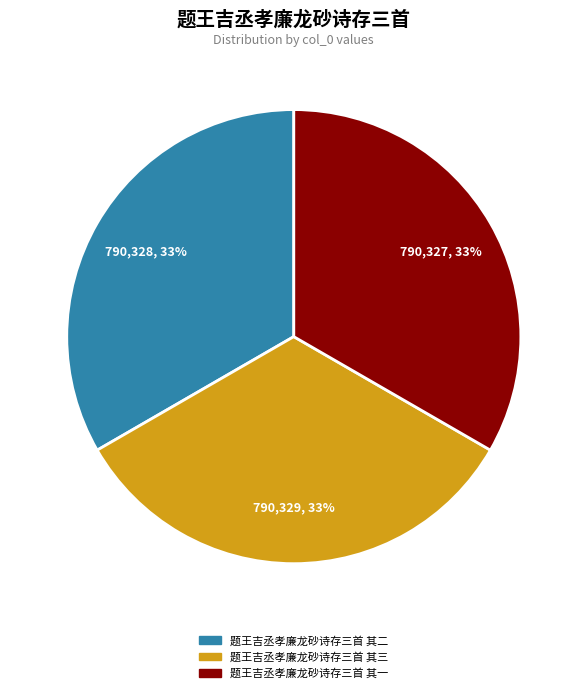

To the nearest percent, what portion does 题王吉丞孝廉龙砂诗存三首 其三 represent?

33%